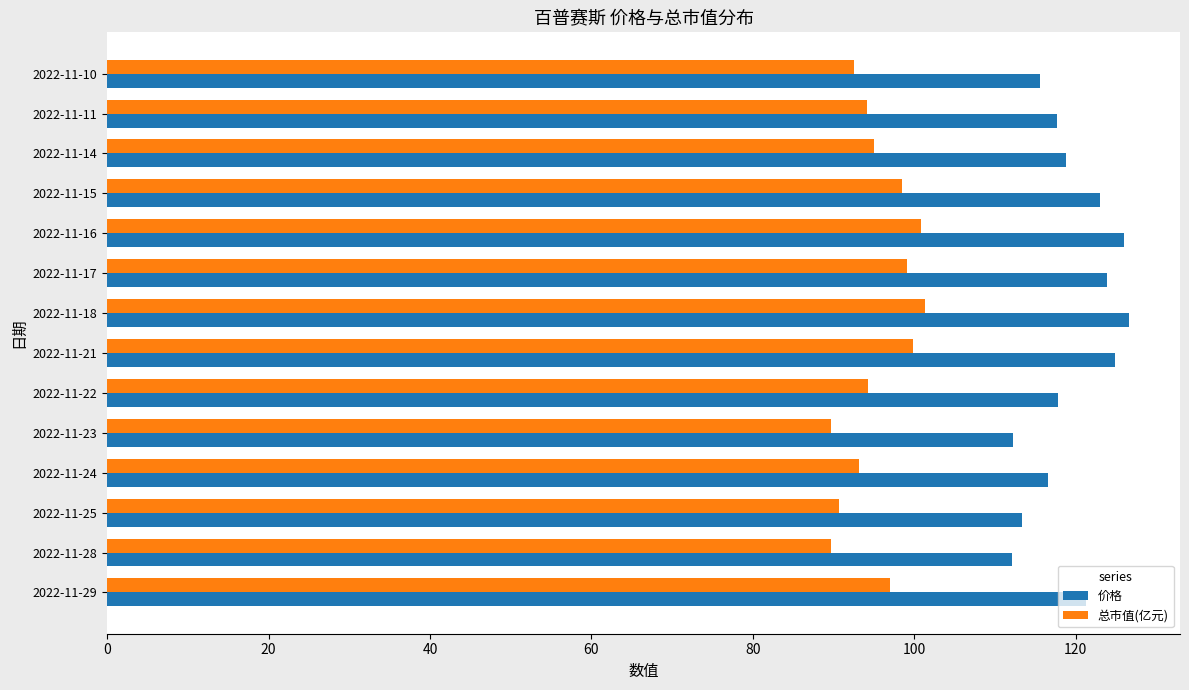

The 价格 series shows 153.4 at 2022-11-25. True or false?

False